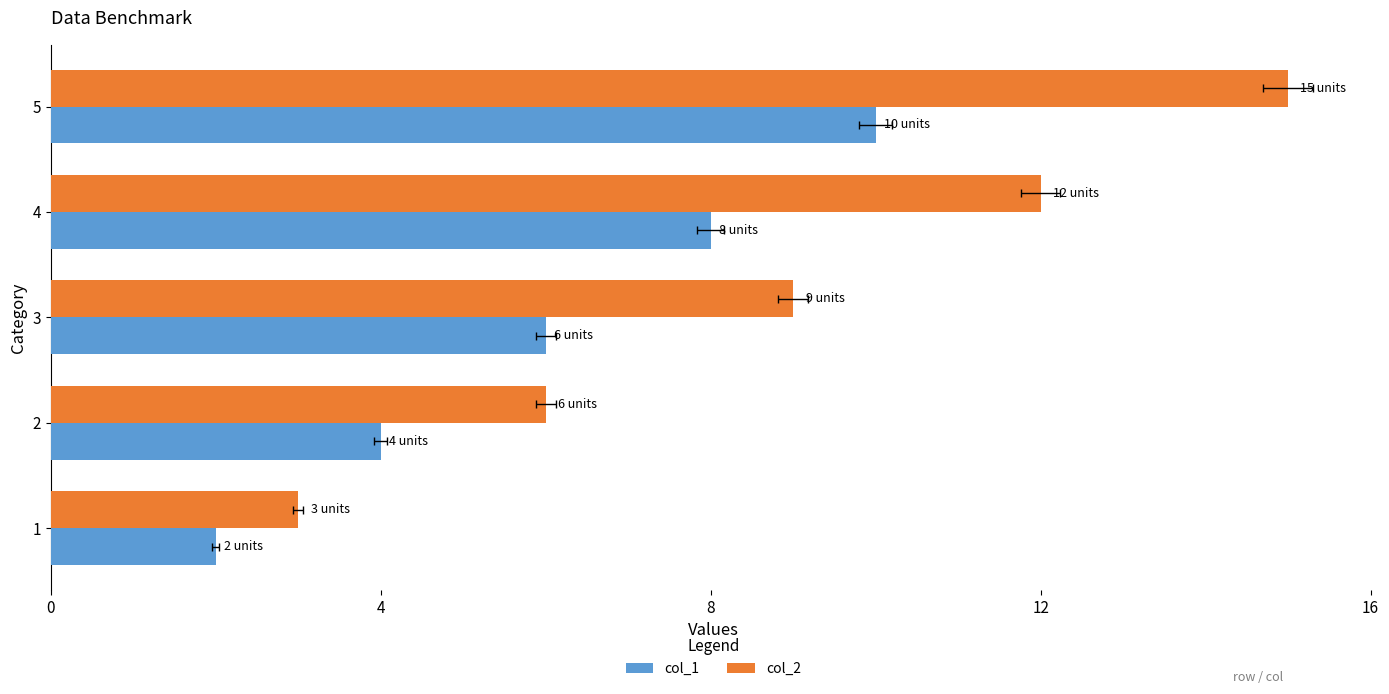

Reading left to right, what are all the values shown in this chart?

col_1: 2	4	6	8	10
col_2: 3	6	9	12	15